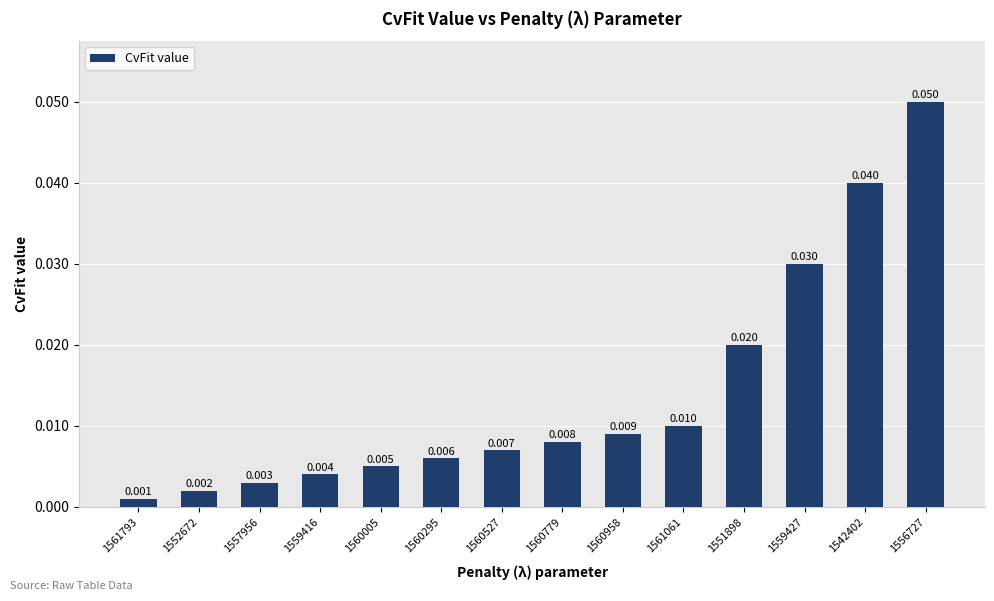

What is the label of the 10th bar from the left?

1561061